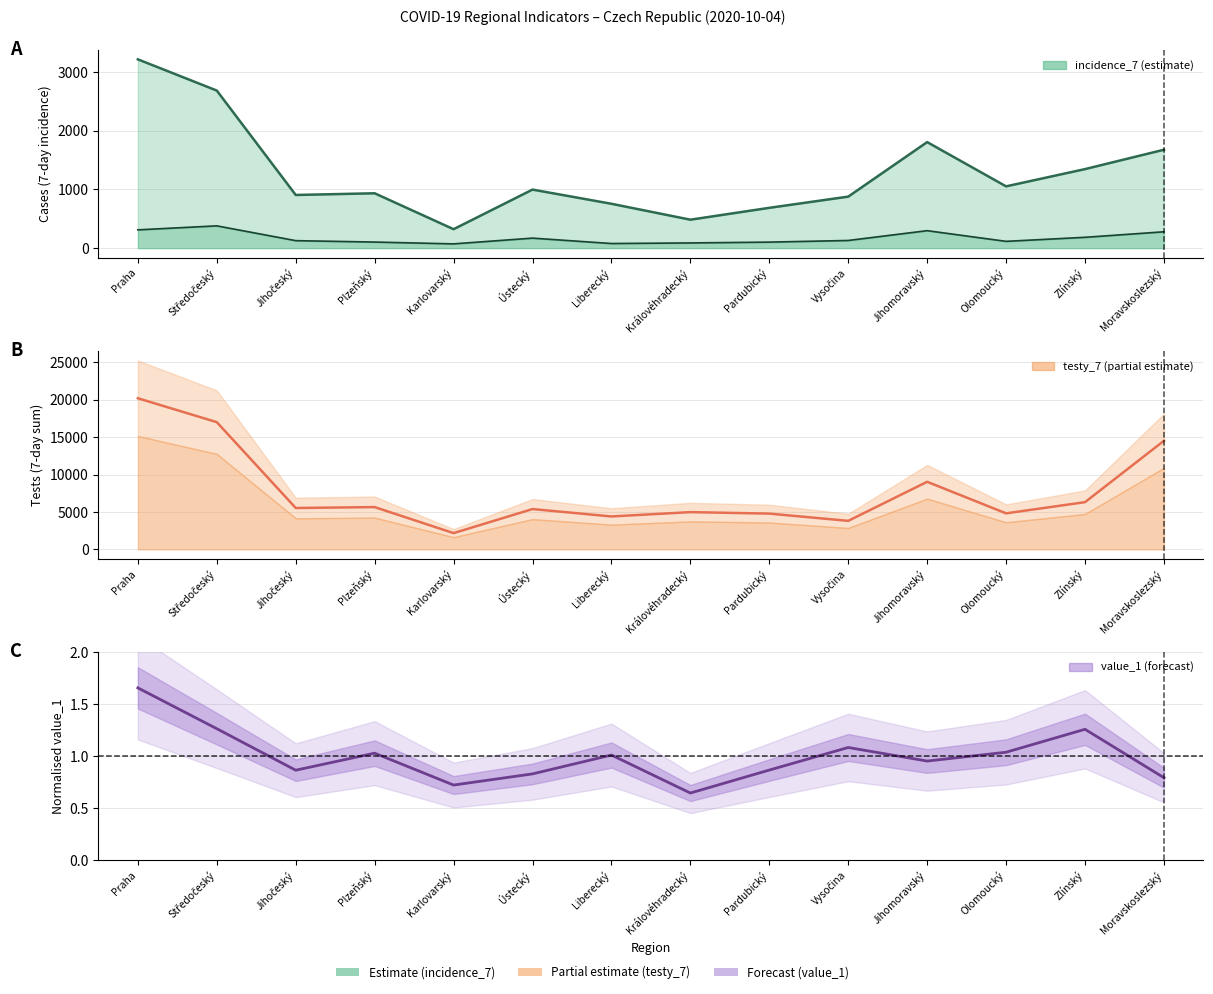

What is the greatest value displayed?

20192.0